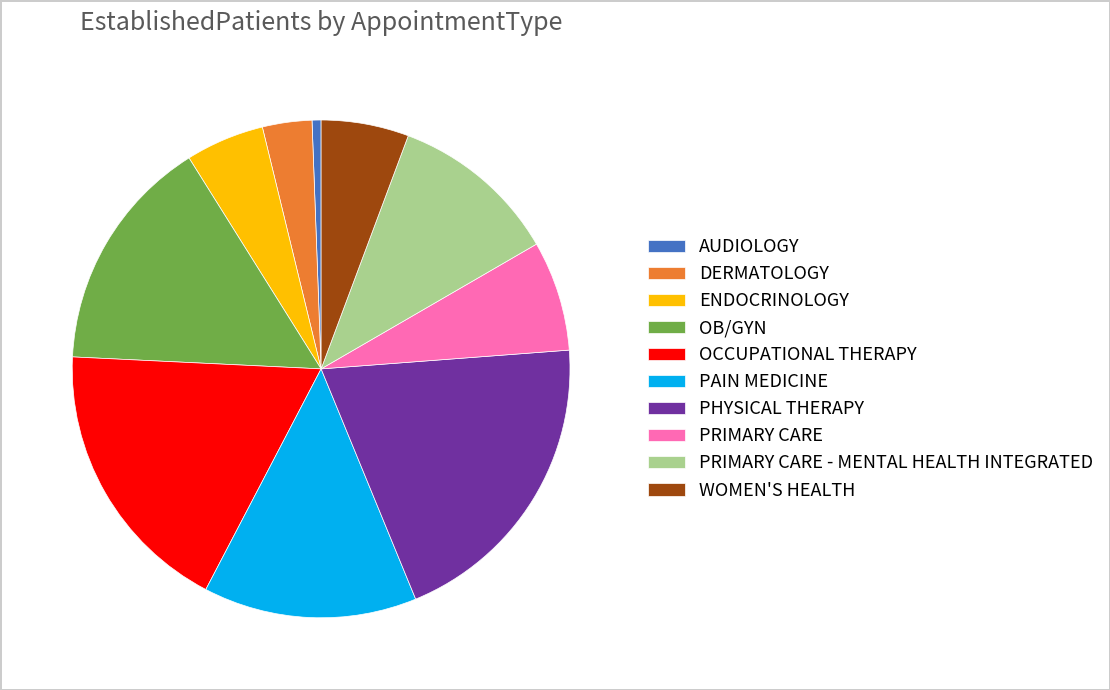

Which has a higher value, ENDOCRINOLOGY or PHYSICAL THERAPY?

PHYSICAL THERAPY